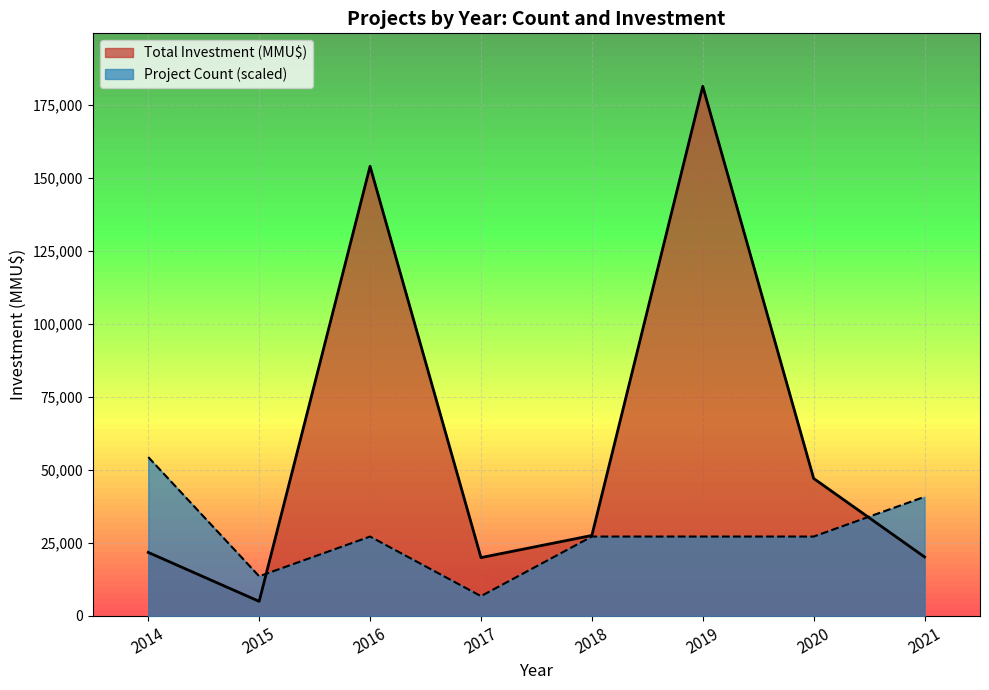

True or false: Total Investment (MMU$) has a value of 11569 at 2021-02.

False